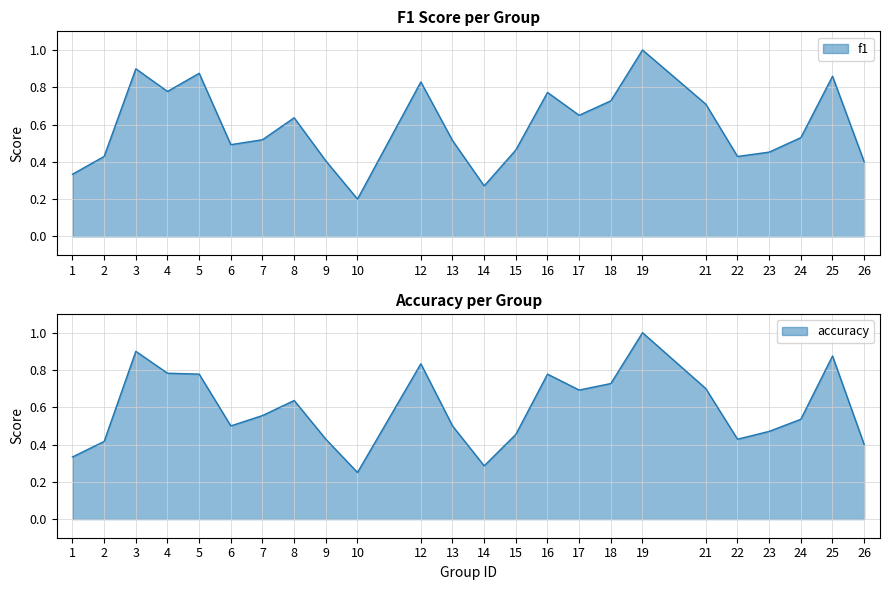

What is the difference between the maximum and second lowest values in the accuracy series?

0.7